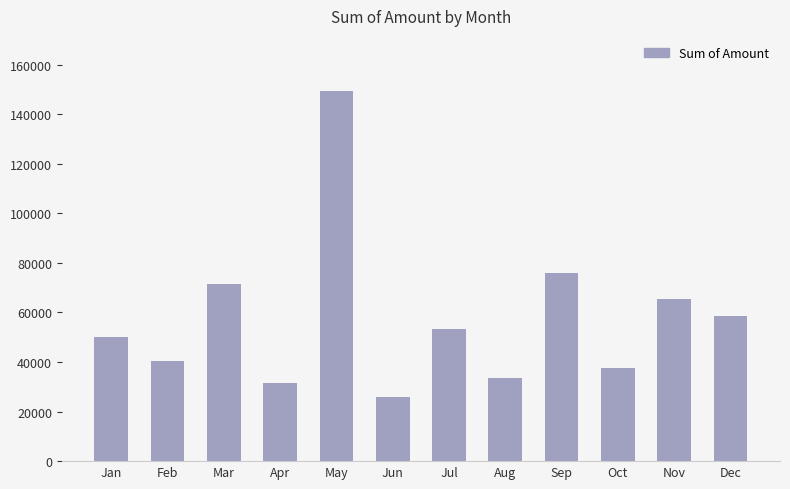

Reading left to right, extract all data points from this chart.

Jan=50132	Feb=40228	Mar=71458	Apr=31700	May=149252	Jun=25848	Jul=53398	Aug=33450	Sep=75895	Oct=37651	Nov=65599	Dec=58458